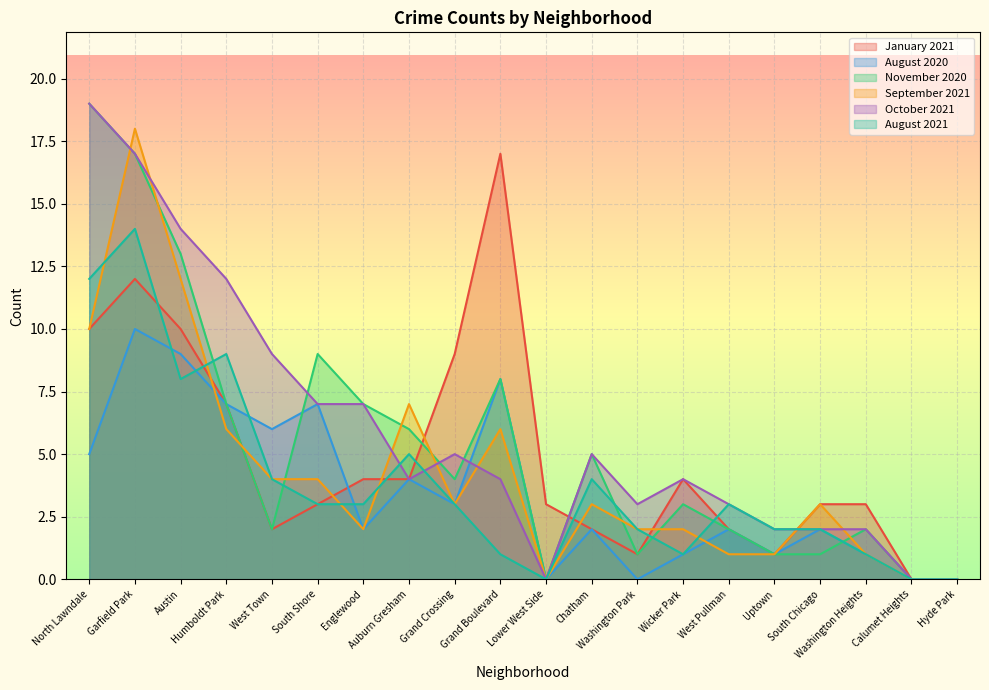

Which series has the largest range (max minus min)?

November 2020